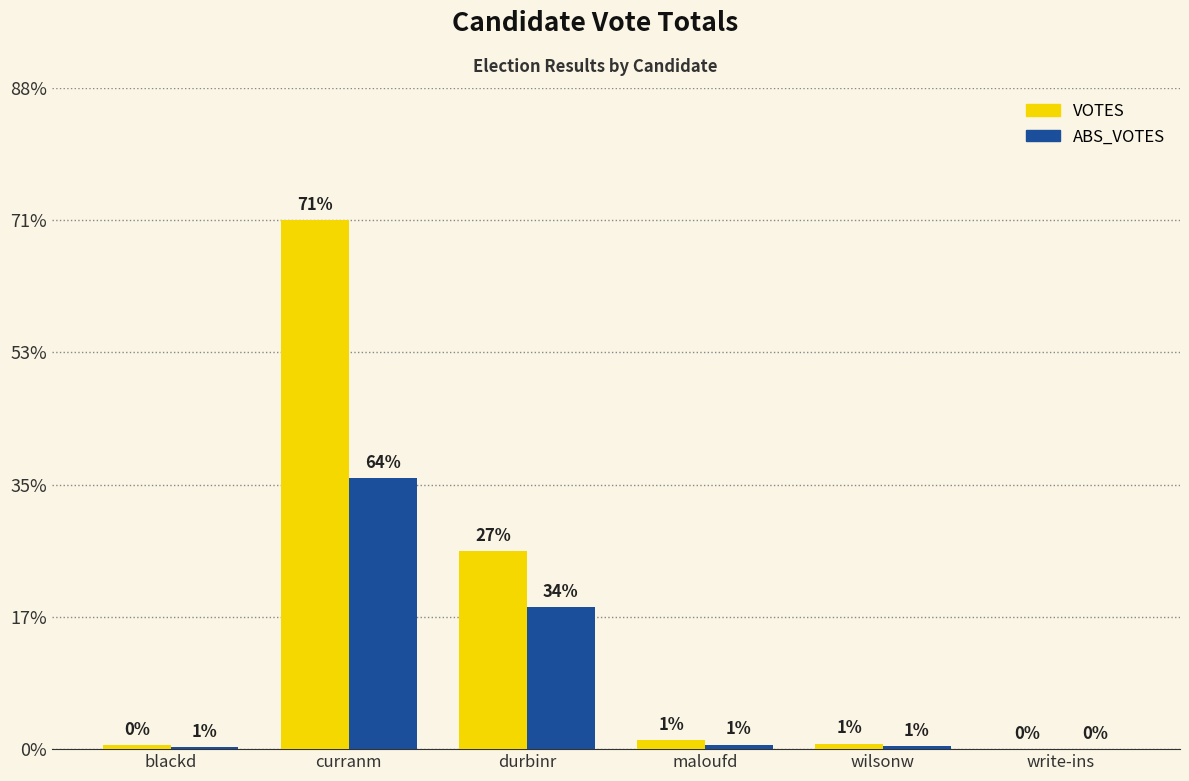

What are all the series names shown in the legend?

VOTES, ABS_VOTES